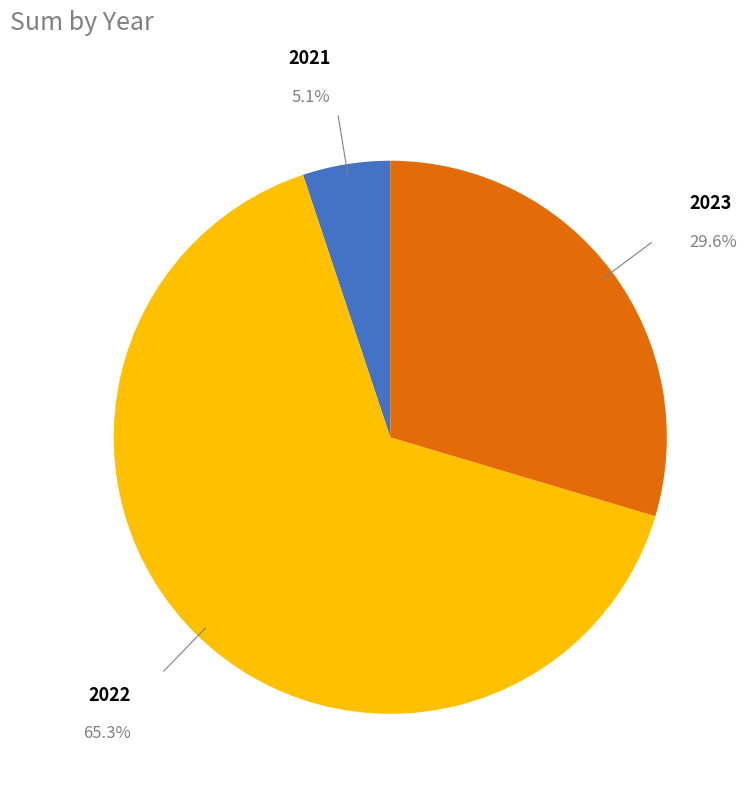

Which category has the biggest portion of the pie?

2022